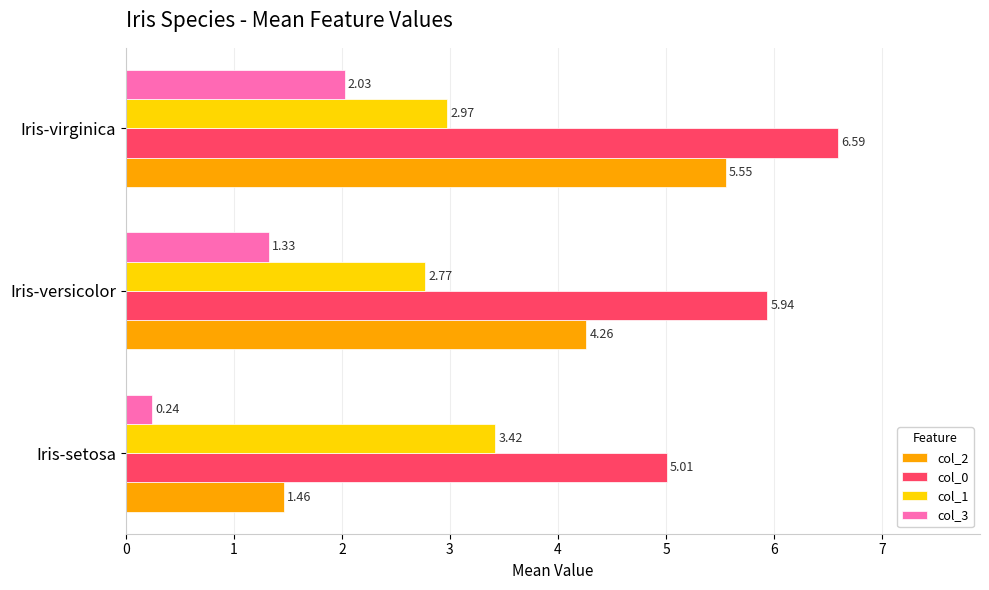

What is the sum of all col_2 values?

11.3